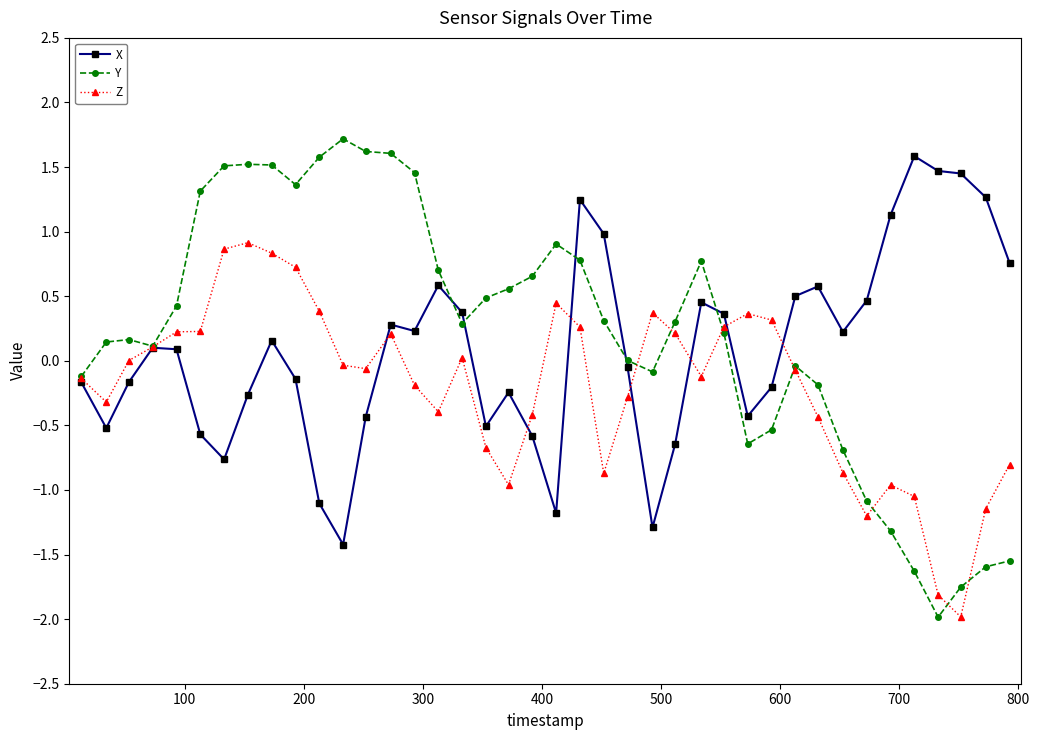

Which series has the widest spread of values?

Y